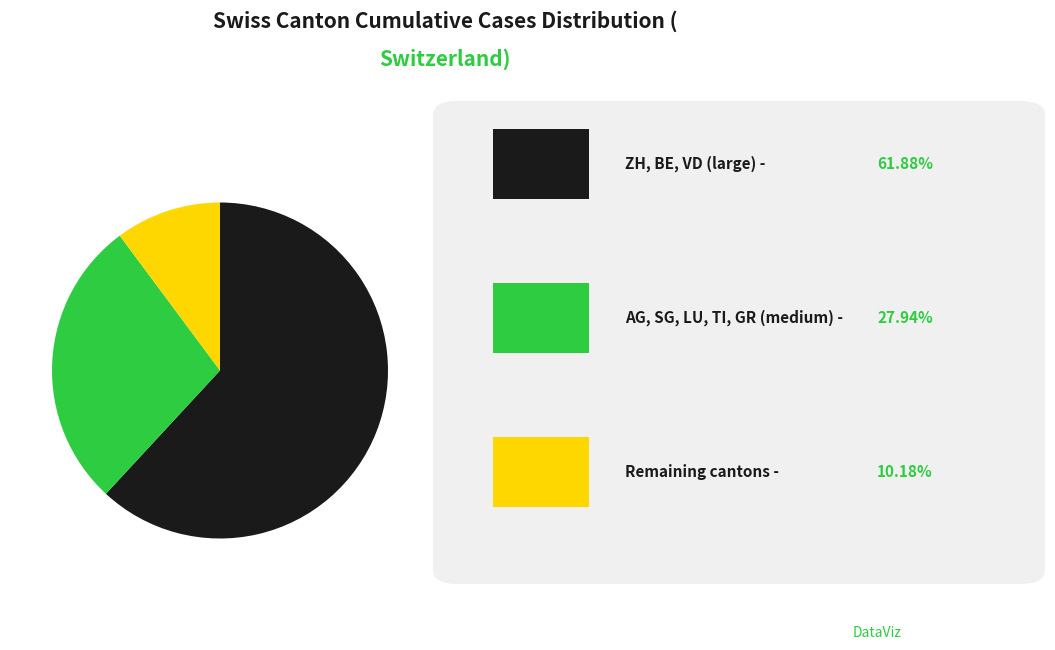

Is there a majority slice in this chart?

Yes